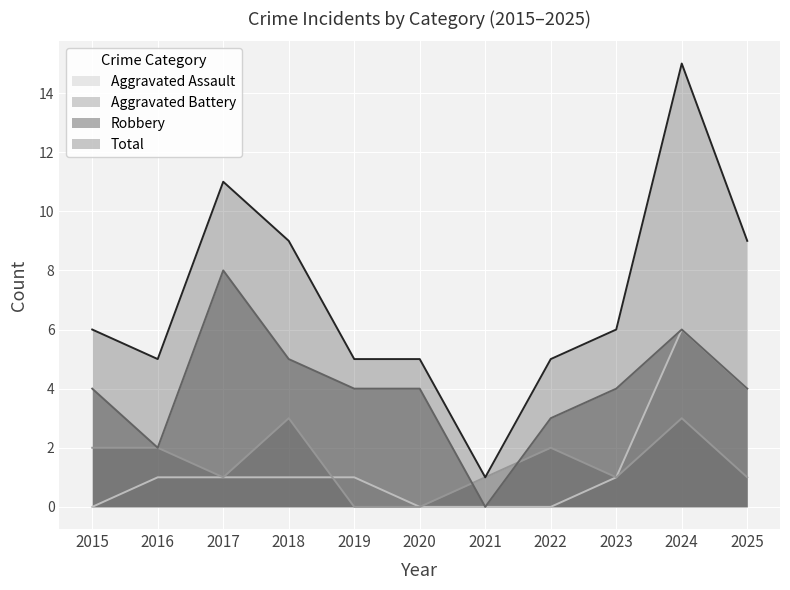

What is the sum of the Total values at 2020 and 2018?

14